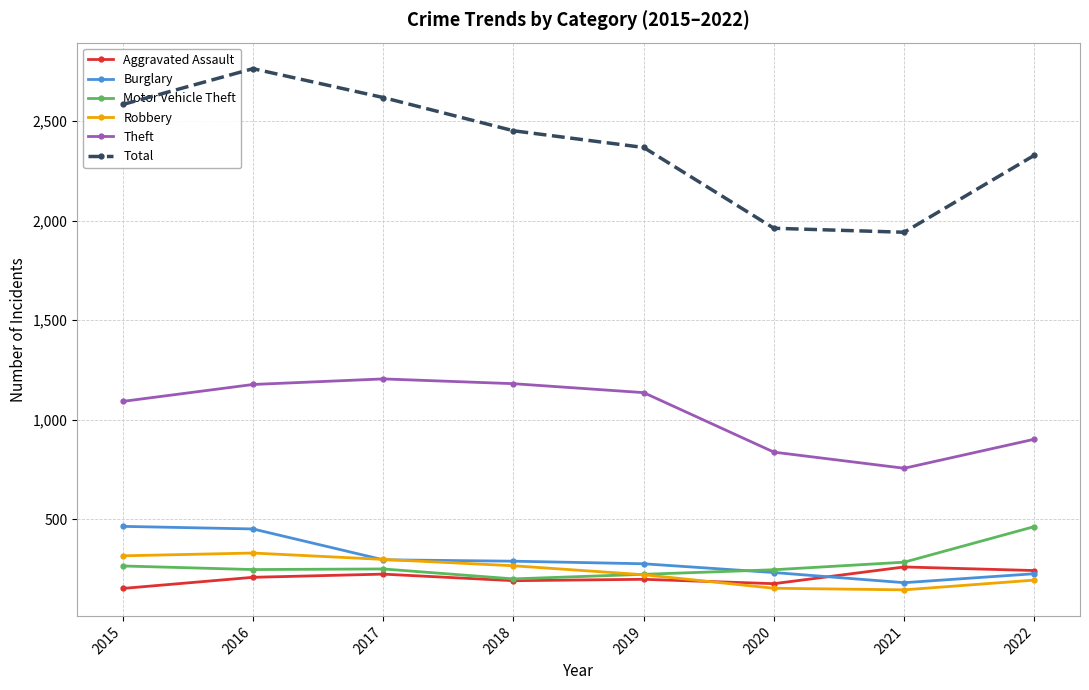

True or false: Theft and Total cross at least once.

False